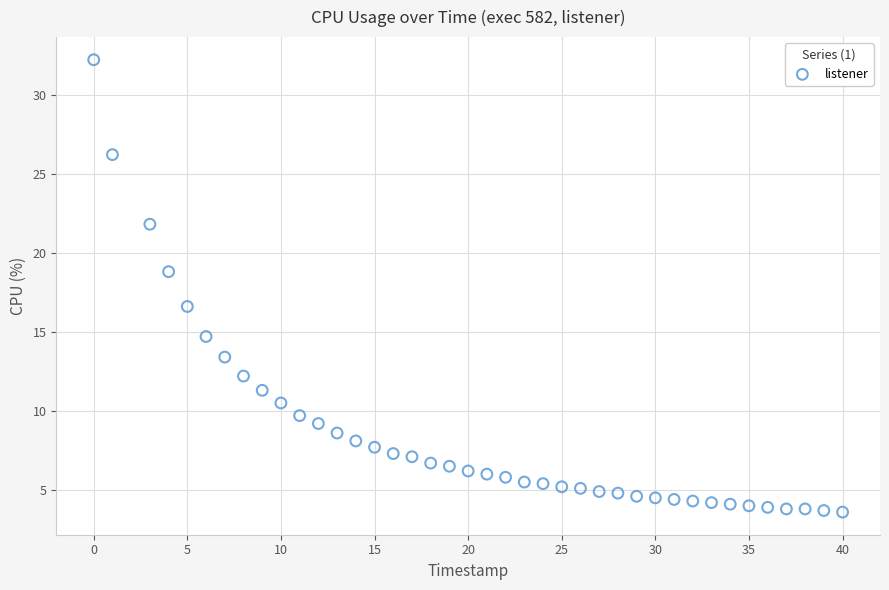

What is the range of Y values (max minus min)?

28.6